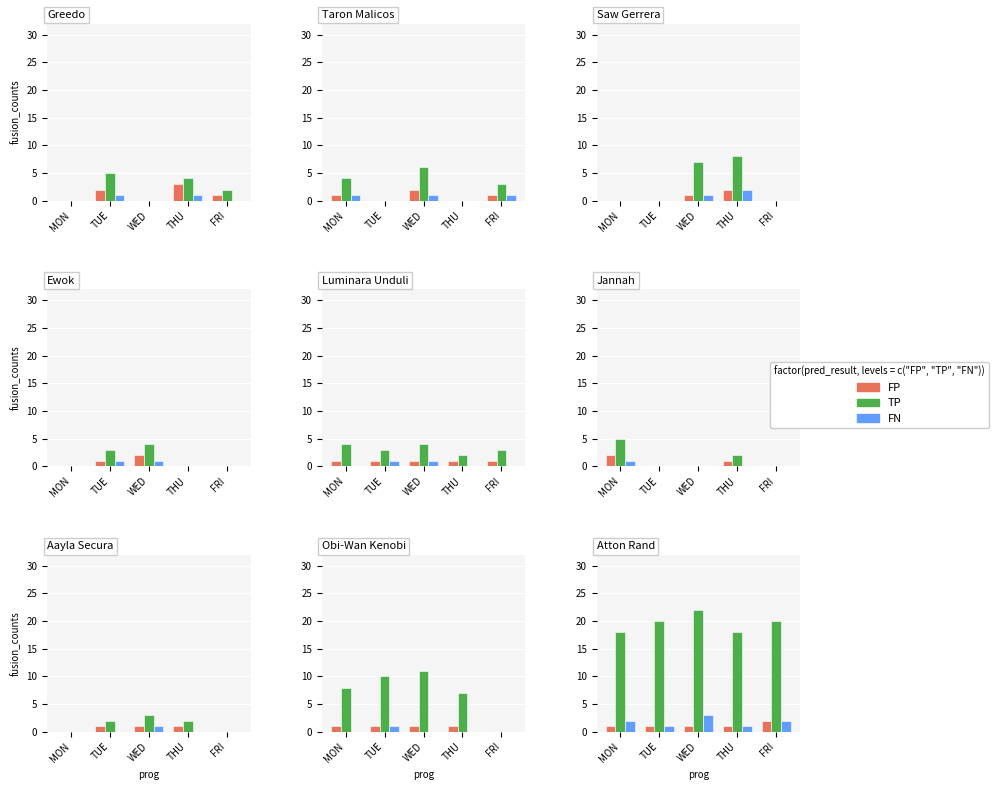

Which series changed the most between TUE and FRI?

FP